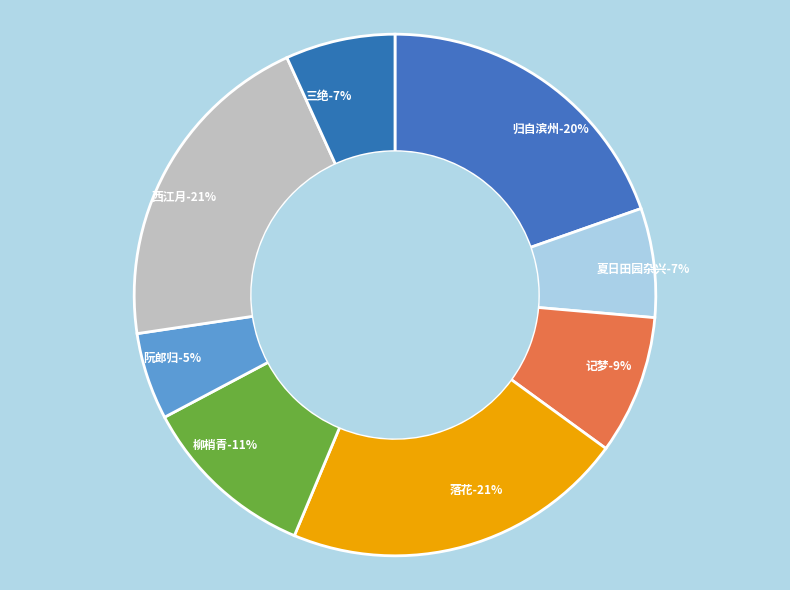

True or false: 西江月·春浅初匀细黛 accounts for 21% of the total.

True